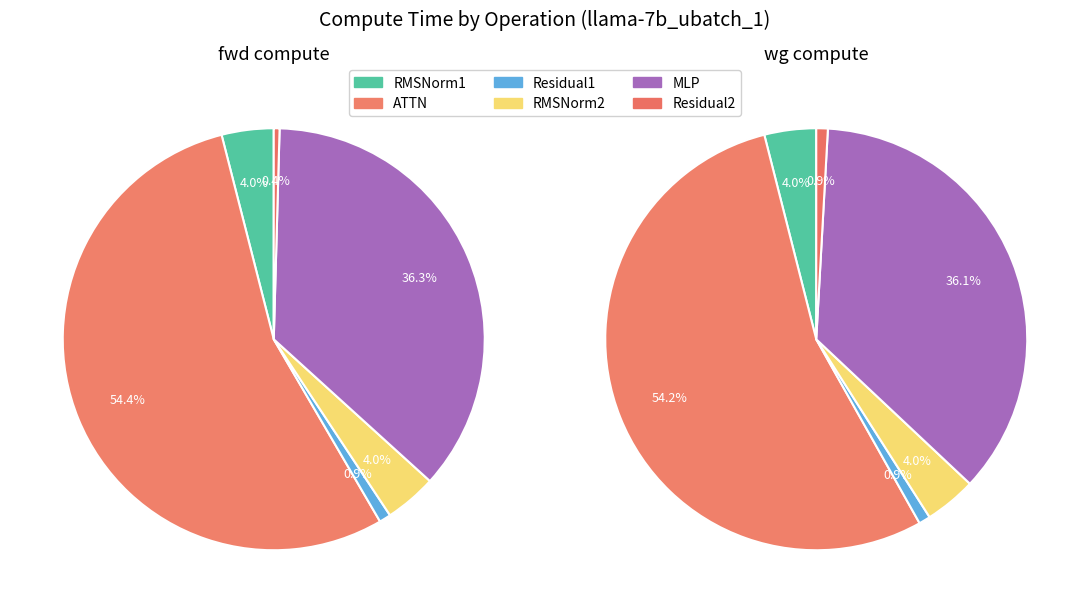

What percentage is NOT represented by RMSNorm2?

96.0%